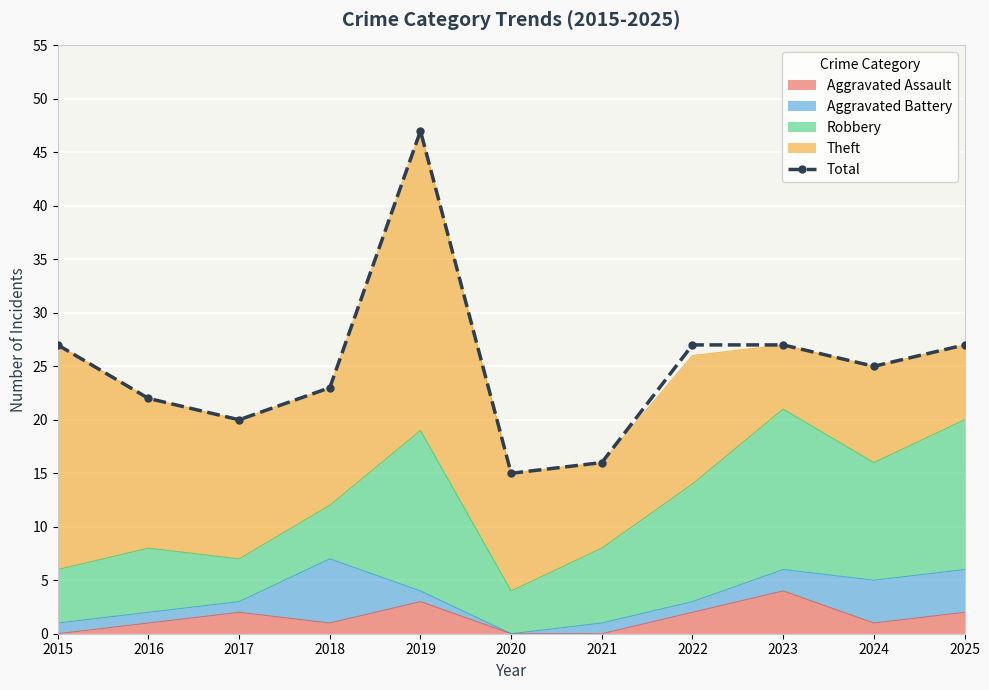

What is the change in value from 2019 to 2022?

-20